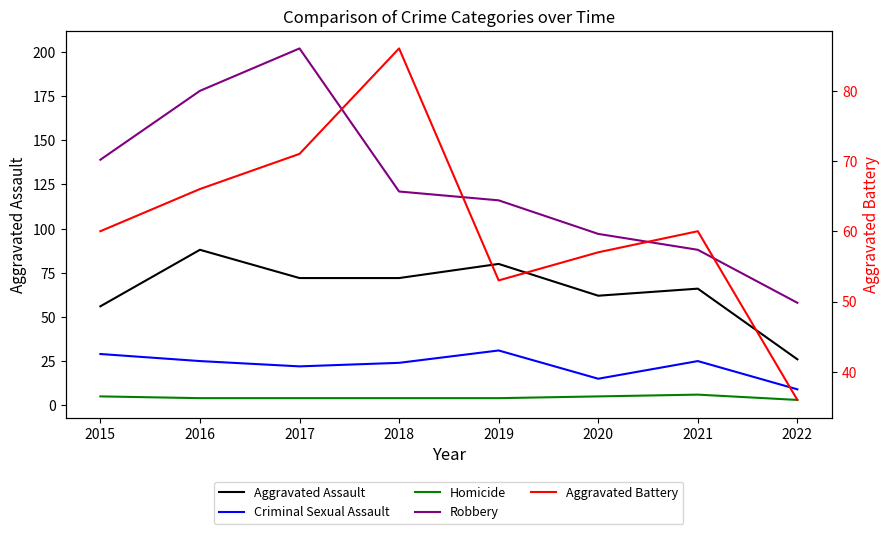

Rank the series at 2022 from lowest to highest value.

Homicide, Criminal Sexual Assault, Aggravated Assault, Aggravated Battery, Robbery